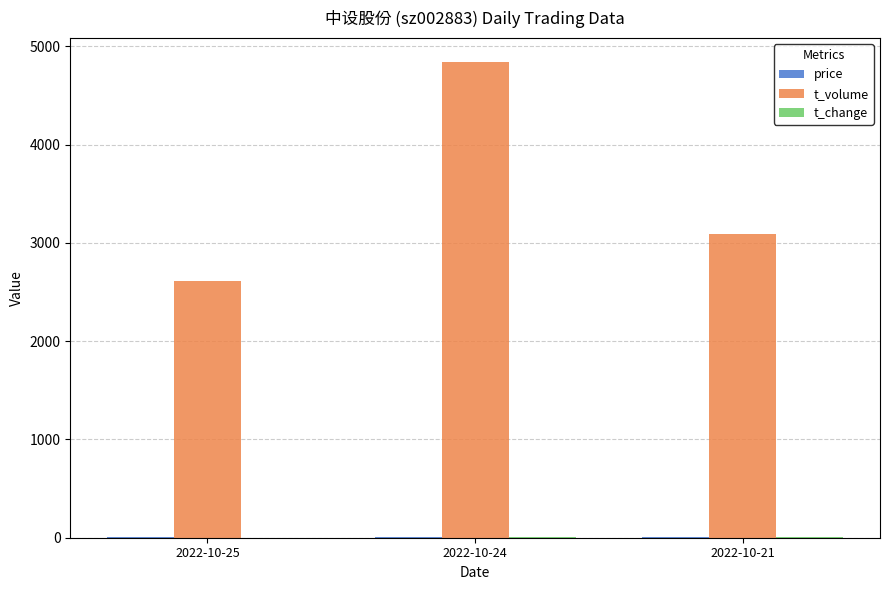

Which series has the largest total across all categories?

t_volume